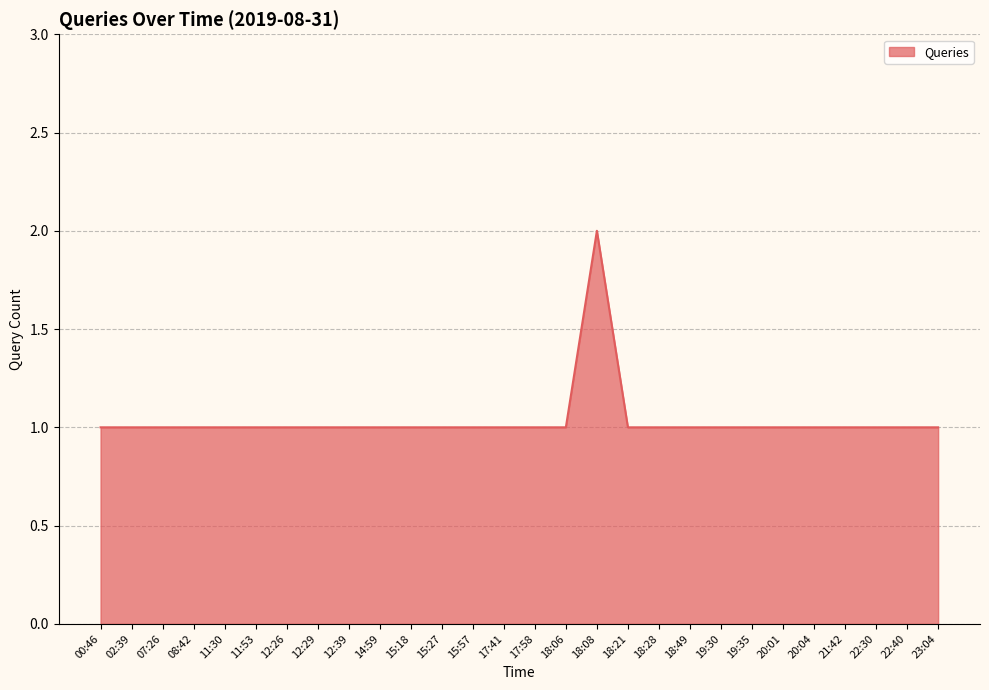

The chart shows a value of 1 at 02:39. True or false?

True